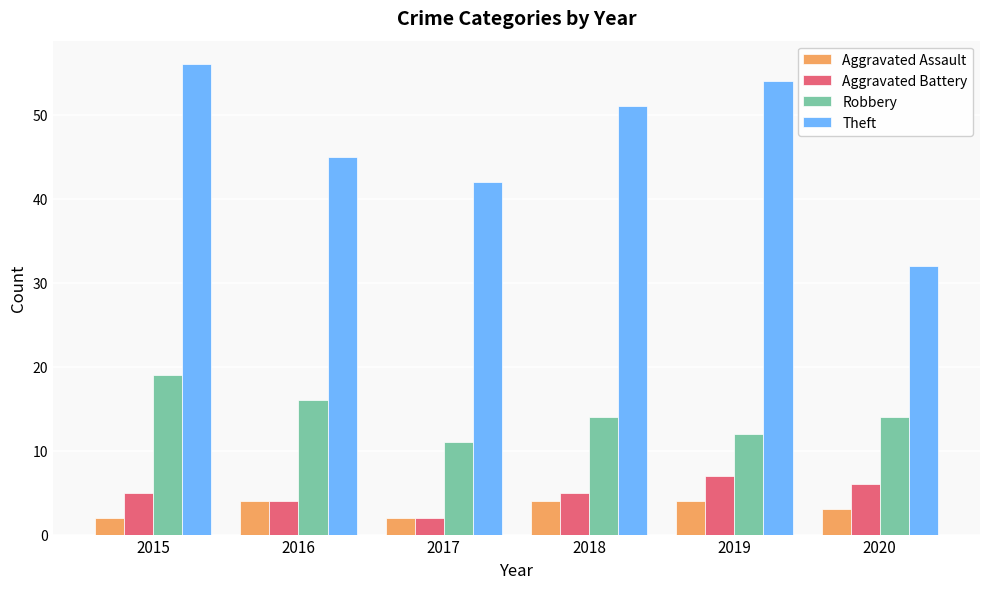

At which category is the sum across all series the highest?

2015